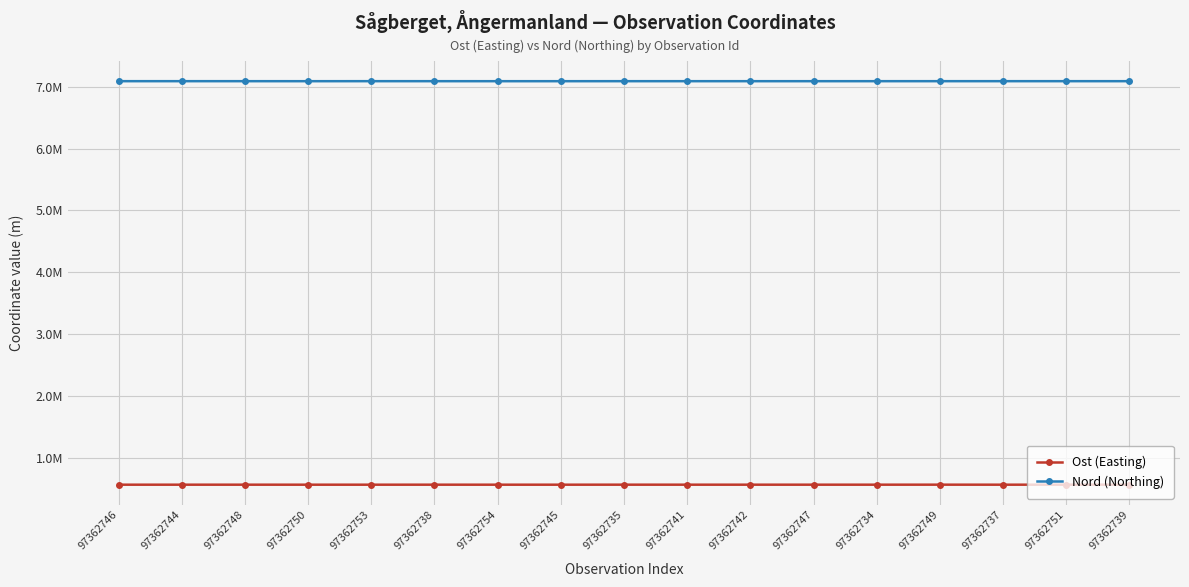

Does the chart display data point markers on the line(s)?

Yes